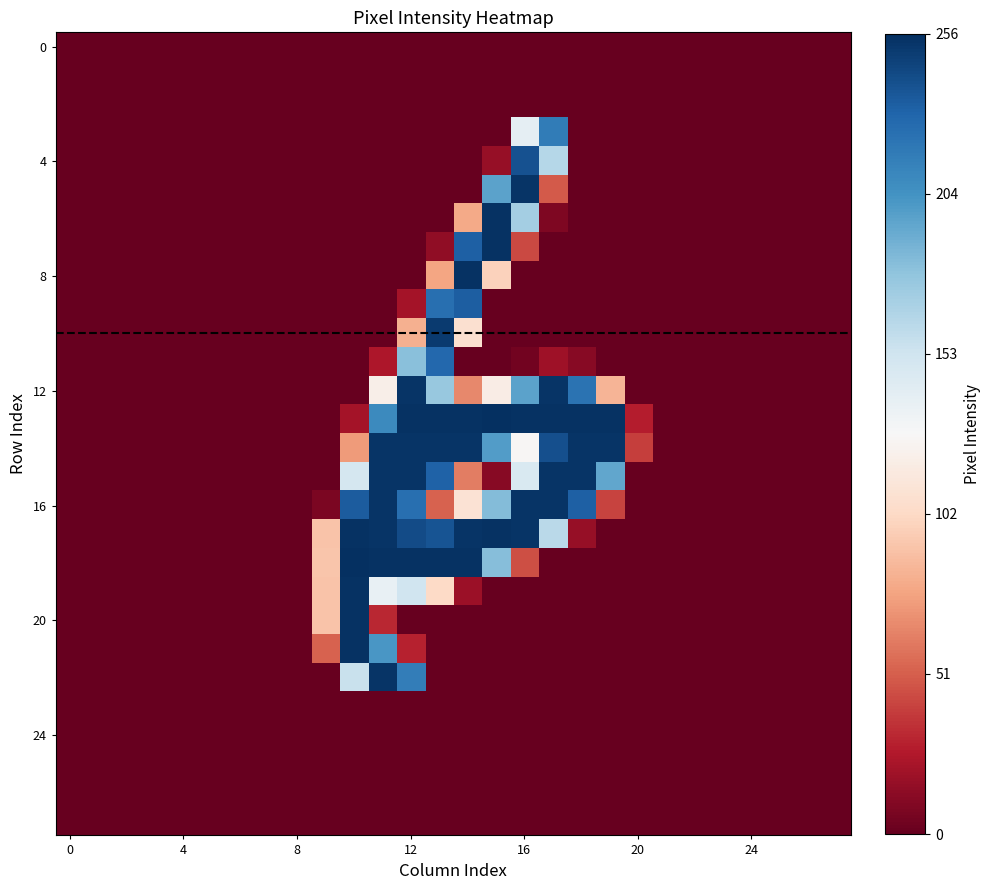

At how many categories does at least one series exceed 0?

10